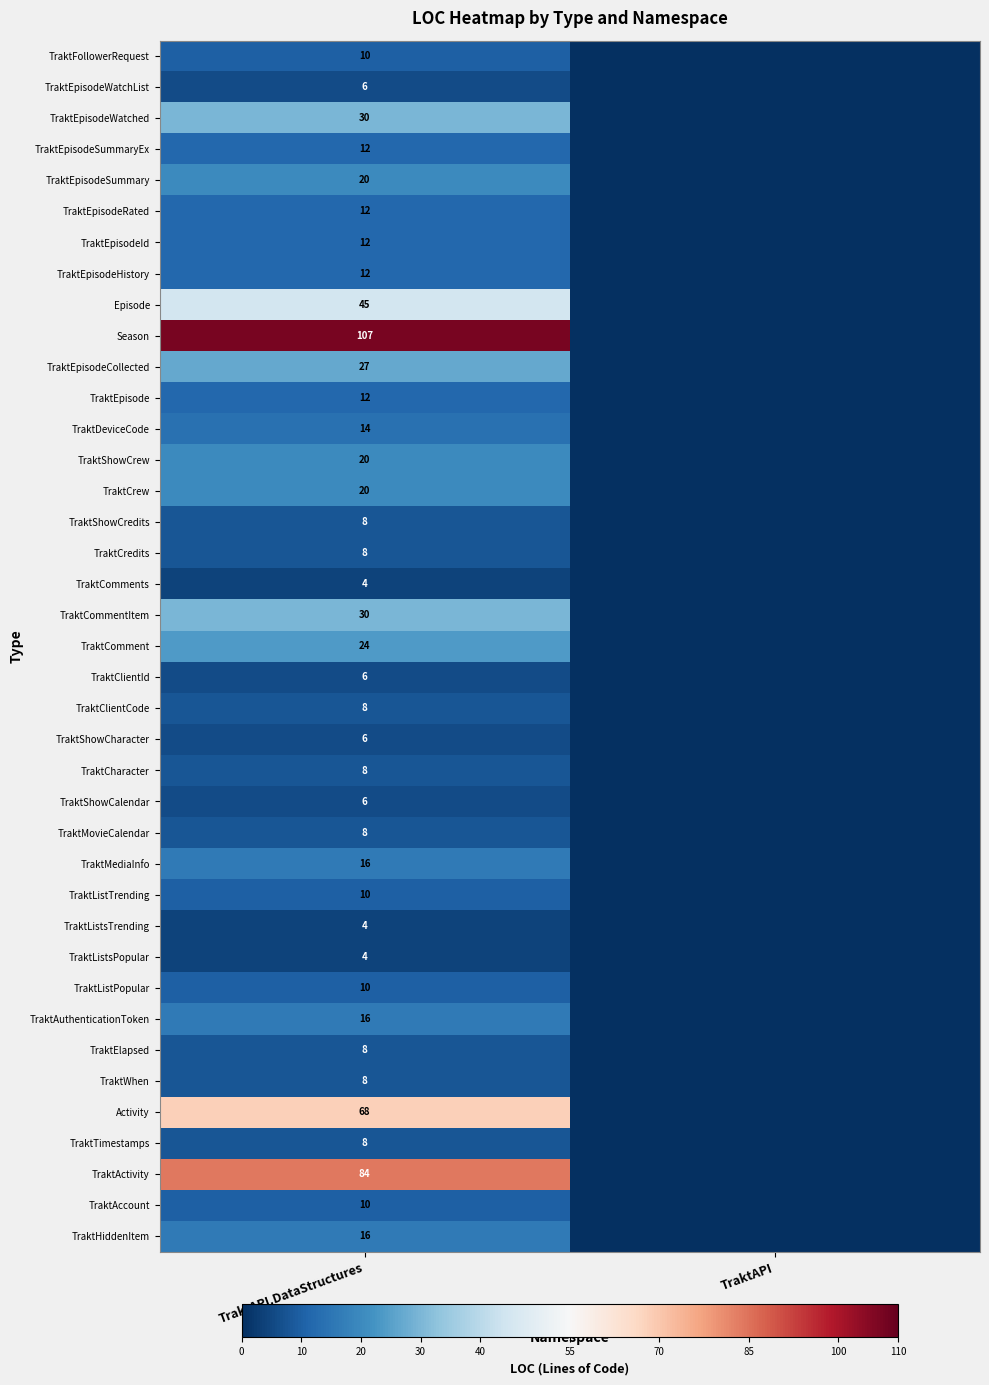

True or false: TraktShowCredits has a value of 5 at TraktAPI.DataStructures.

False